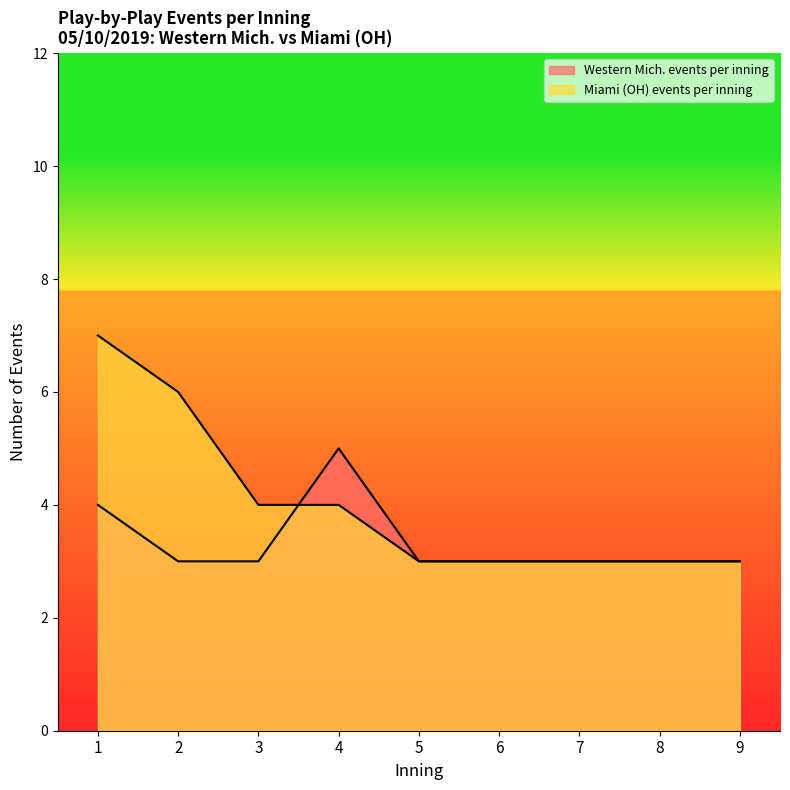

What are all the series names shown in the legend?

Western Mich. events per inning, Miami (OH) events per inning